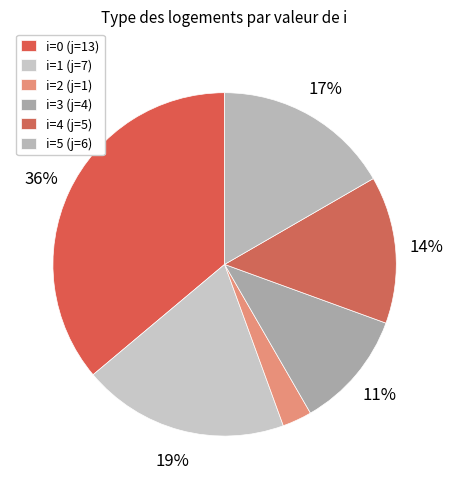

Count the number of slices in the pie.

6